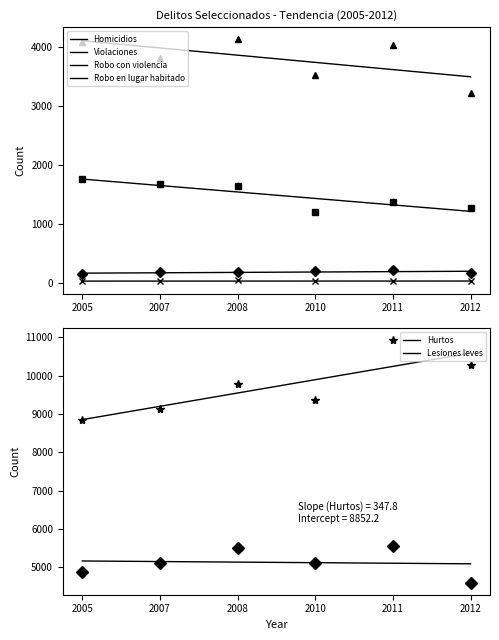

How many categories are shown in the chart?

6